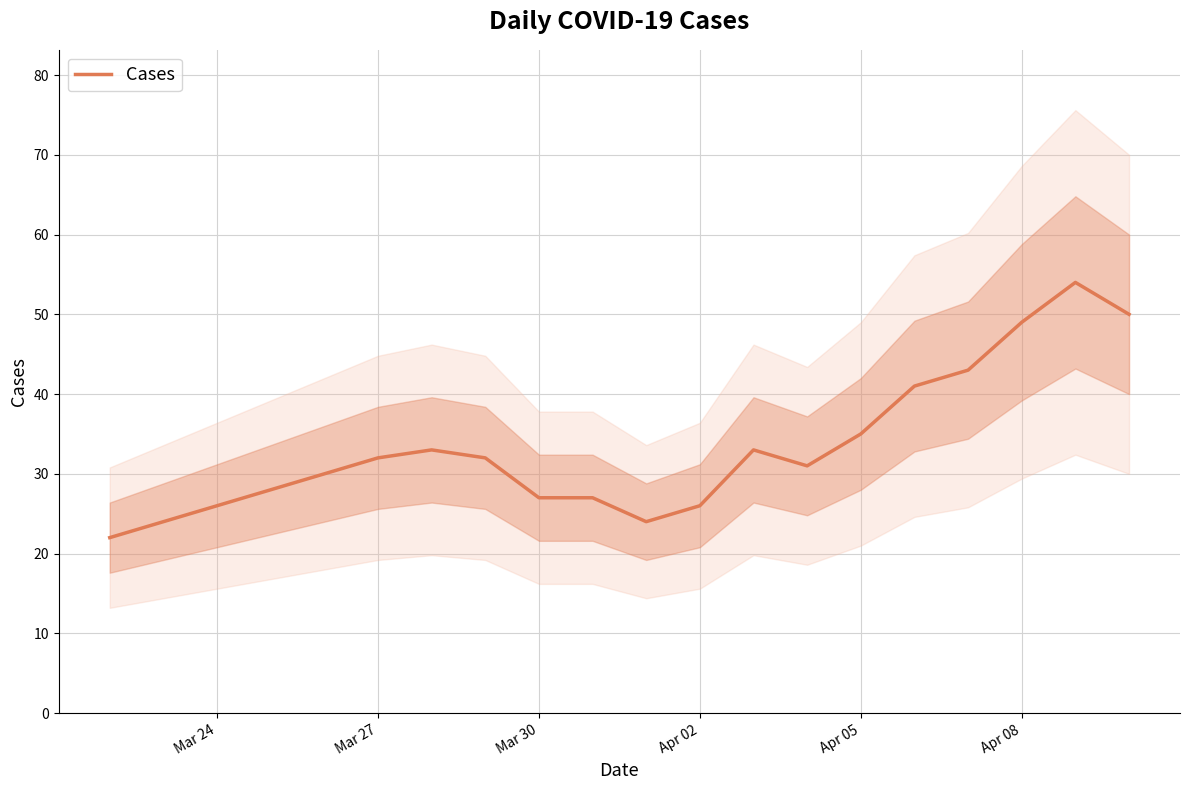

True or false: Cases has a value of 26 at Apr 02.

True